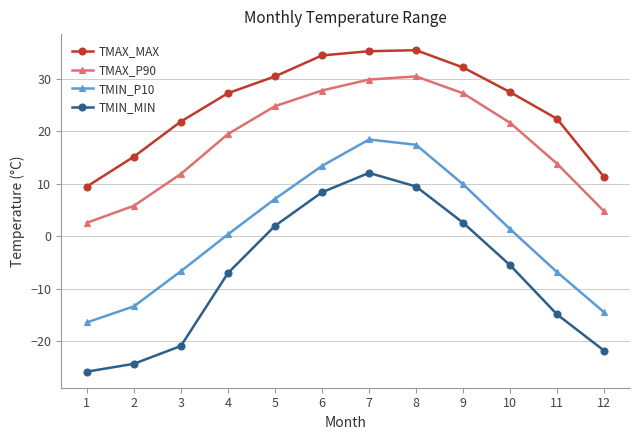

At 2, list the series in order from smallest to largest.

TMIN_MIN, TMIN_P10, TMAX_P90, TMAX_MAX